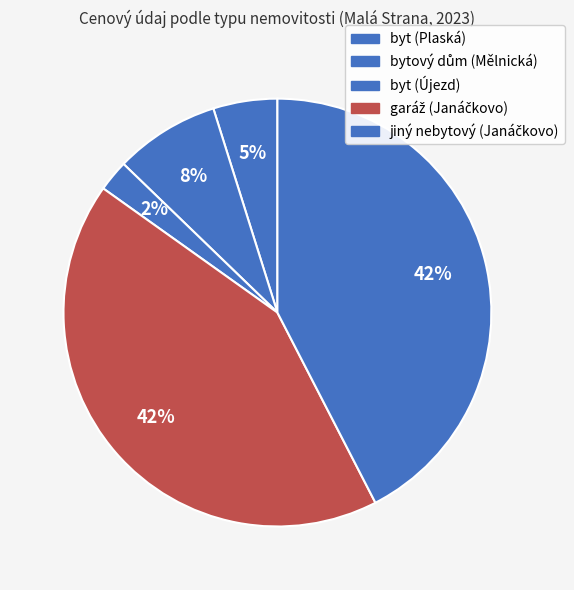

To the nearest percent, what percentage of the pie is byt (Újezd)?

2%